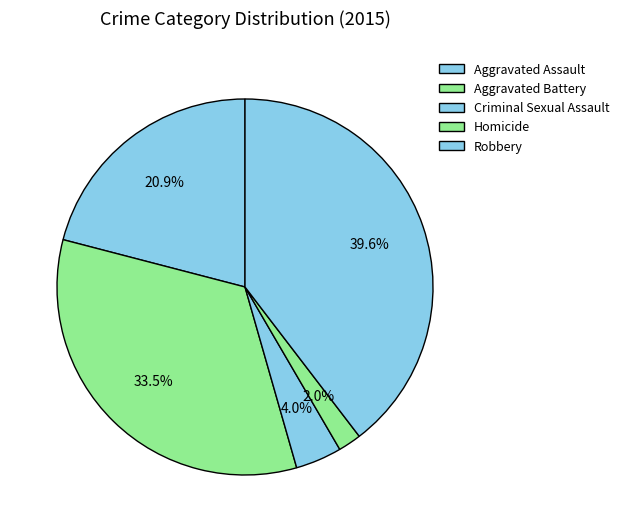

Which slice is the largest?

Robbery